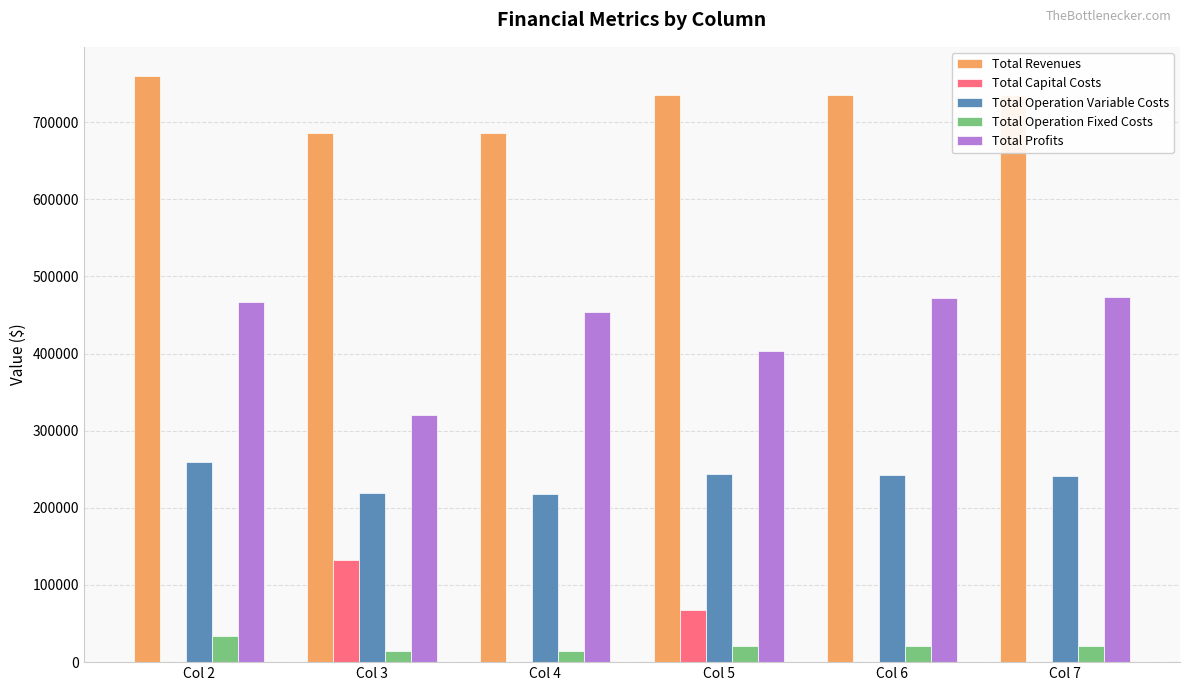

Is the value of Total Revenues at Col 2 greater than the value of Total Operation Variable Costs at Col 3?

Yes